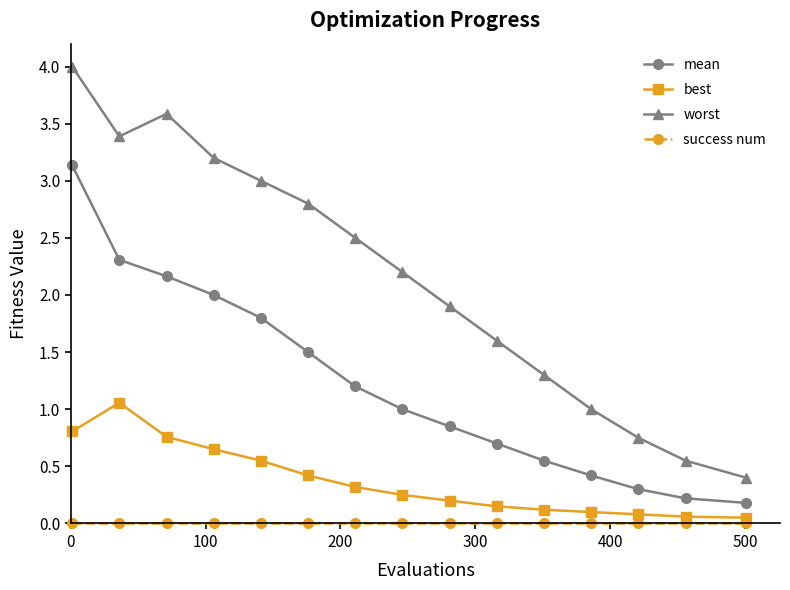

What is the maximum value shown in the chart?

4.0